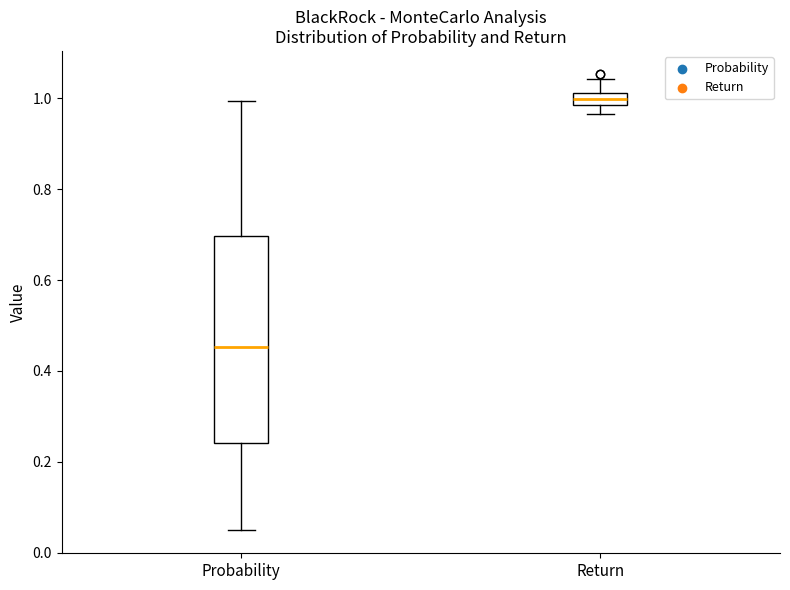

Comparing the boxes themselves (not the whiskers), which one is the tallest?

Probability